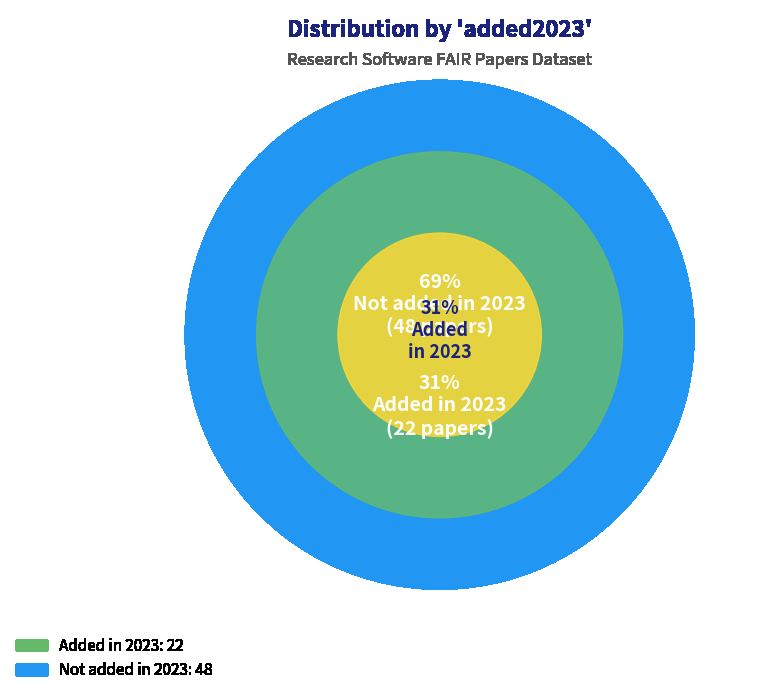

To the nearest percent, what portion does yes represent?

31%